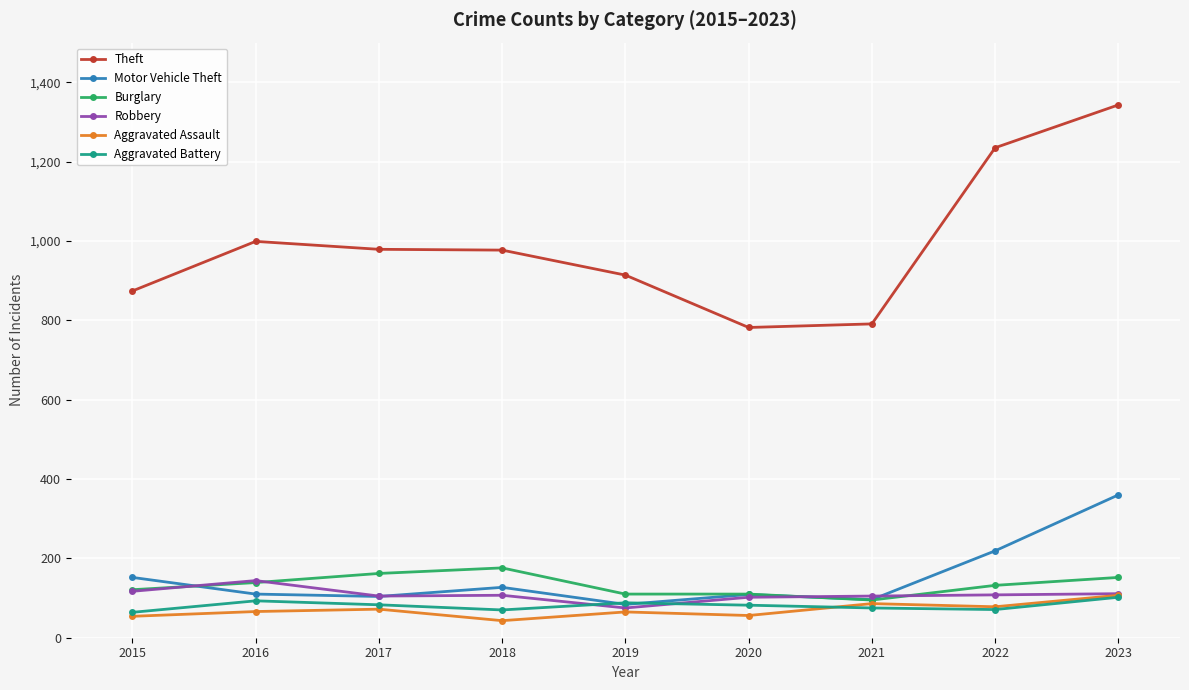

What is the minimum value shown in the chart?

43